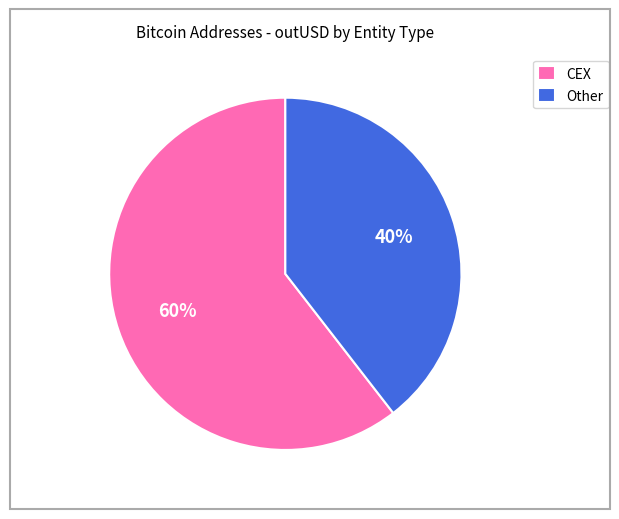

To the nearest percent, what portion does Other represent?

40%